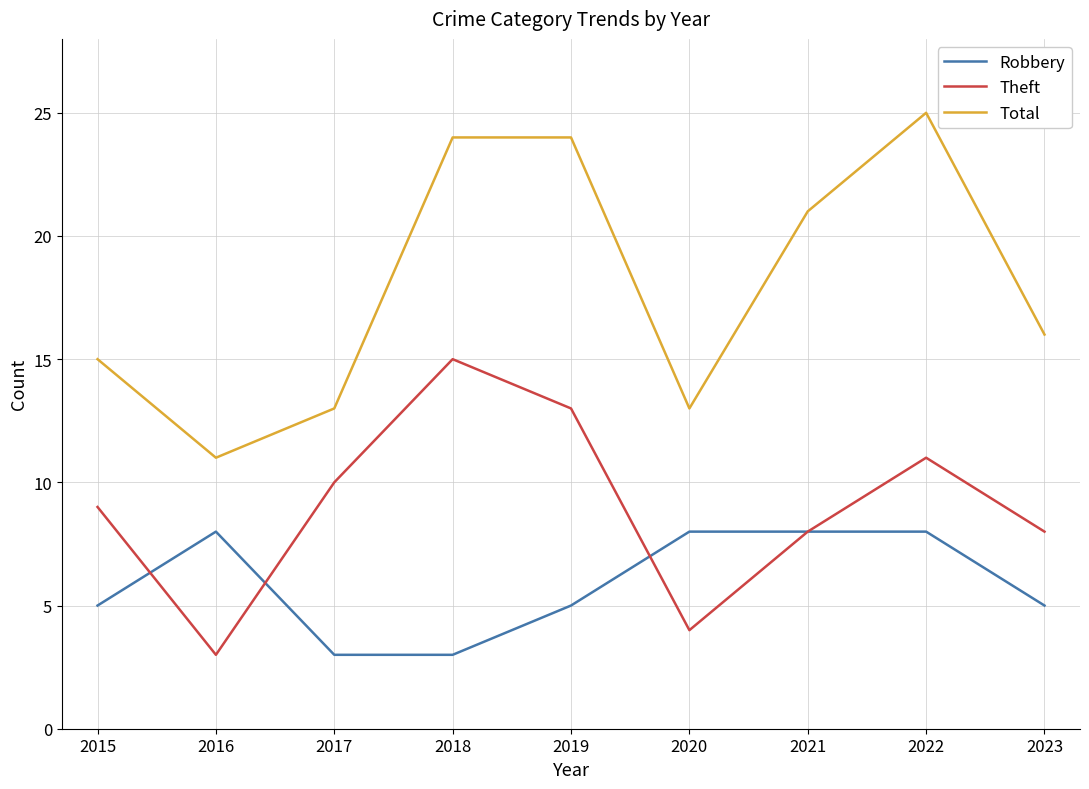

True or false: Robbery has a value of 2 at 2020.

False